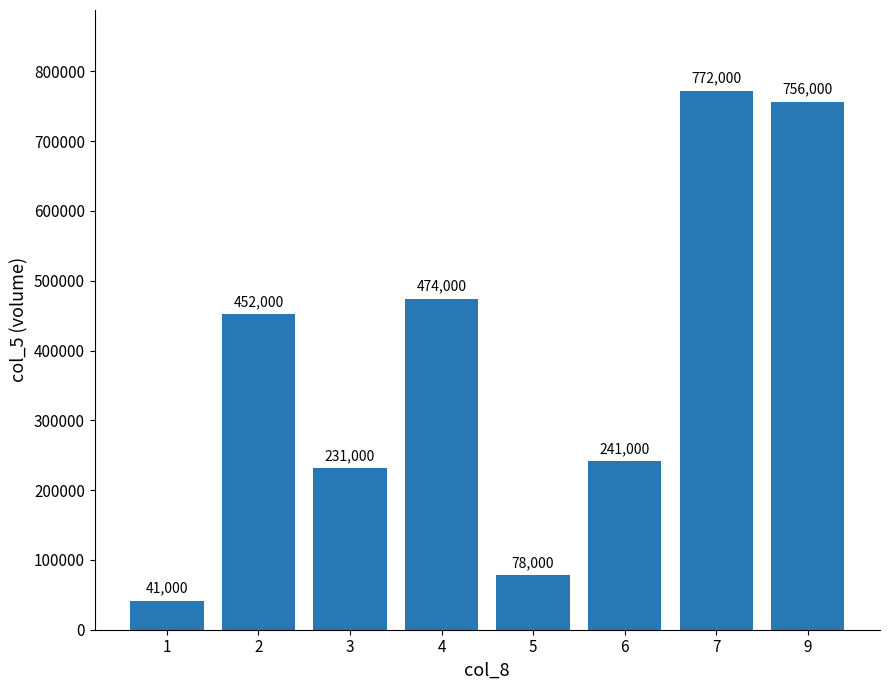

The value at 6 is 121247. True or false?

False